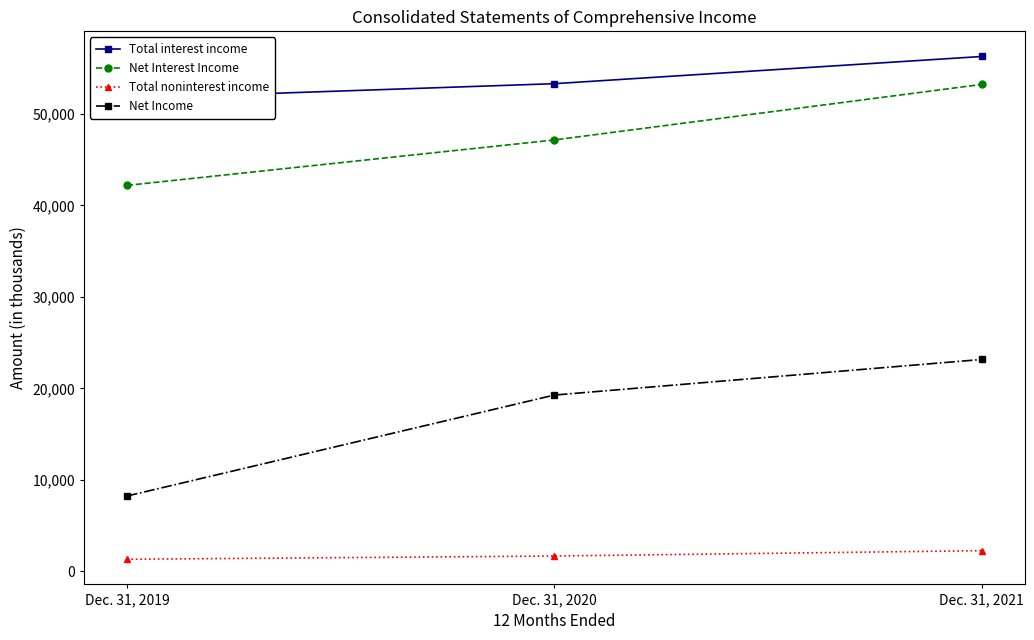

Where does the Total interest income series first go above 53314?

Dec. 31, 2021